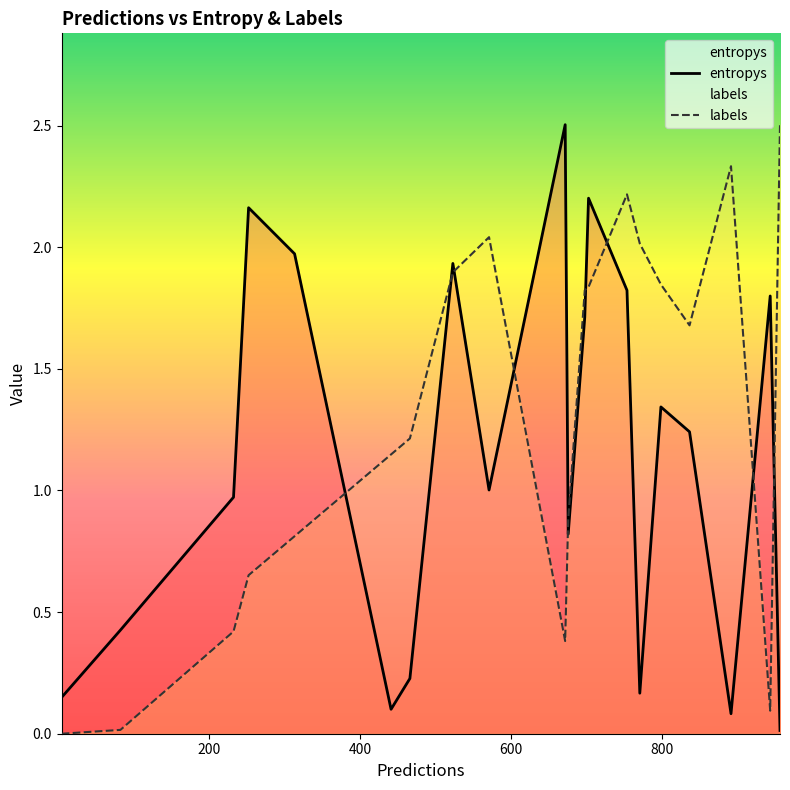

Rank the series by their average value, from highest to lowest.

labels, entropys